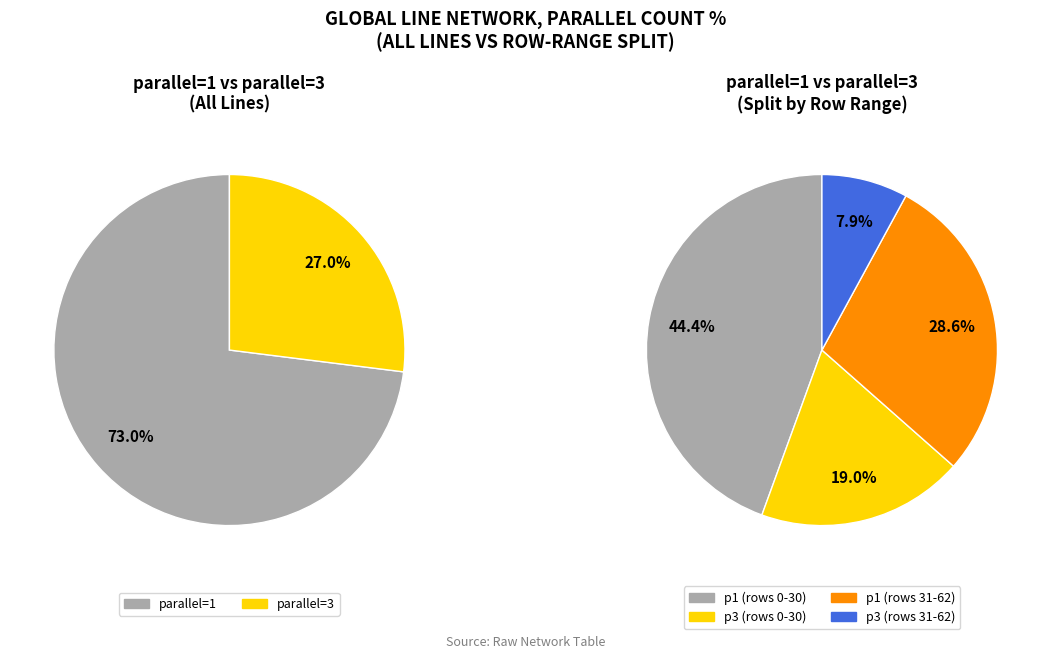

Which slice is the smallest?

parallel=3